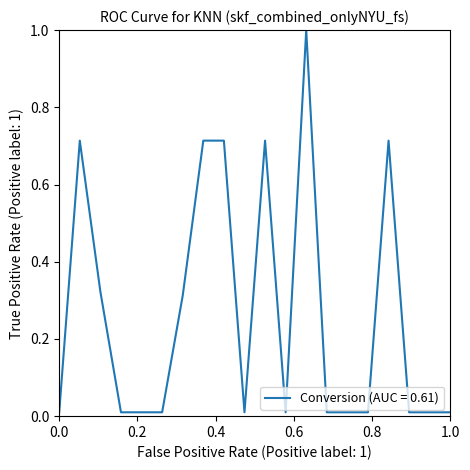

What is the greatest value displayed?

1.0